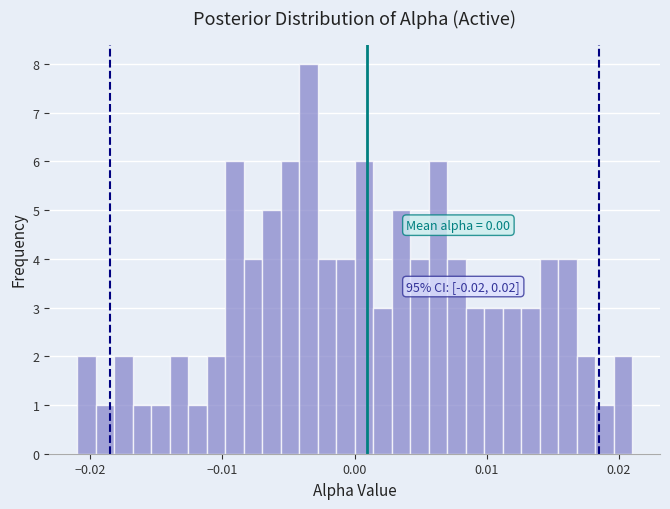

Read against the x-axis, roughly where is the centre of the tallest bar?

-0.003